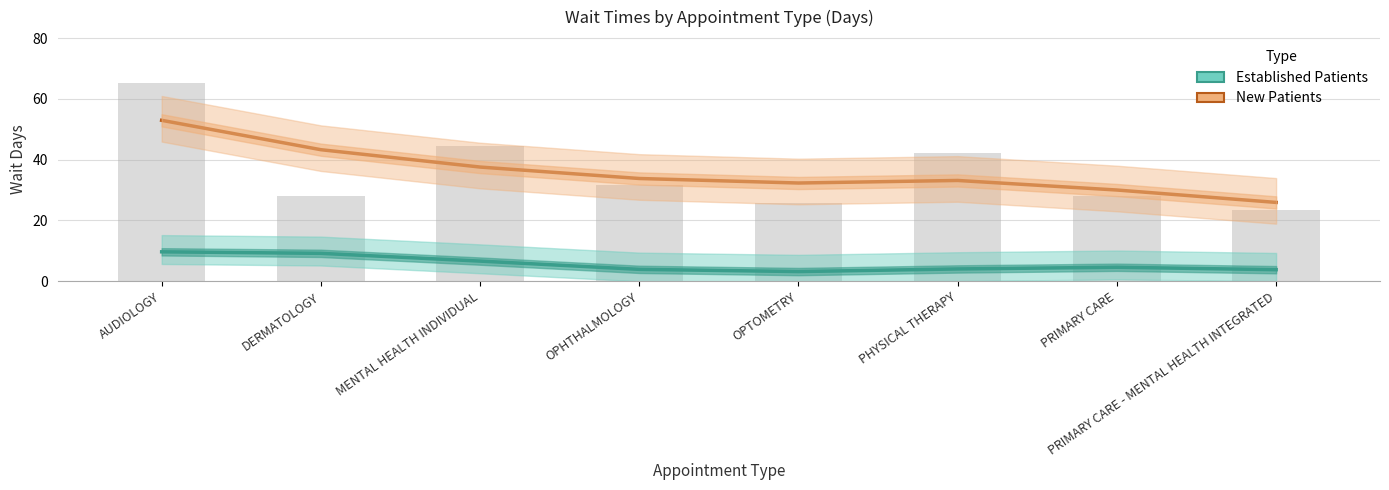

What is the value of the Established Patients bar at the 7th from the left?

4.6